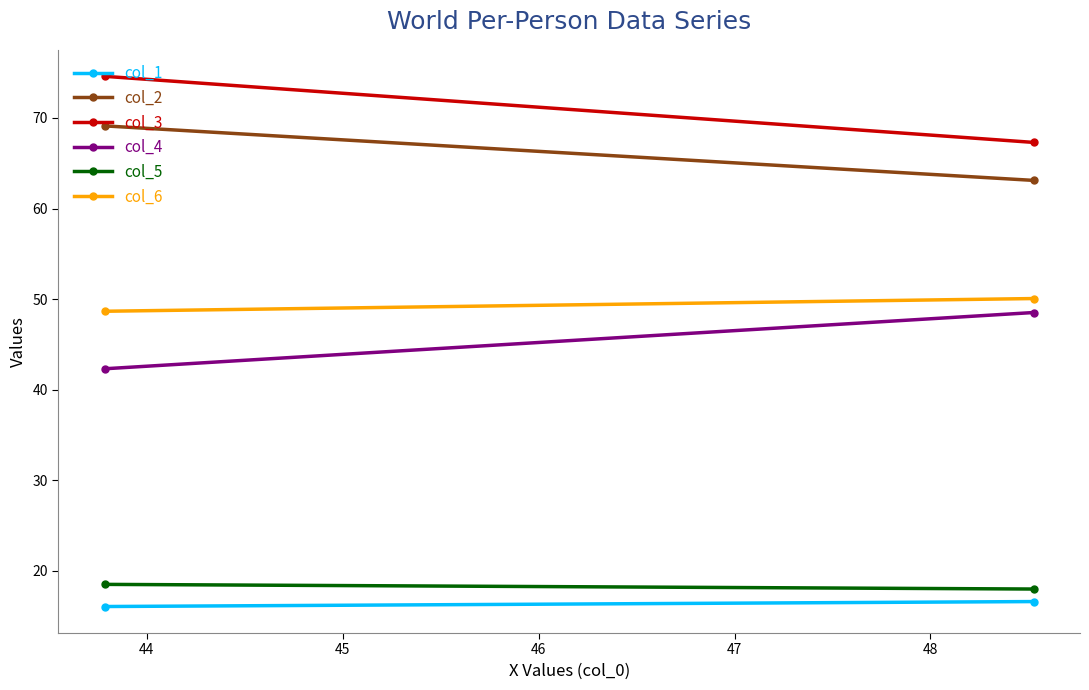

Is the value of col_3 at 43 greater than the value of col_6 at 43?

Yes